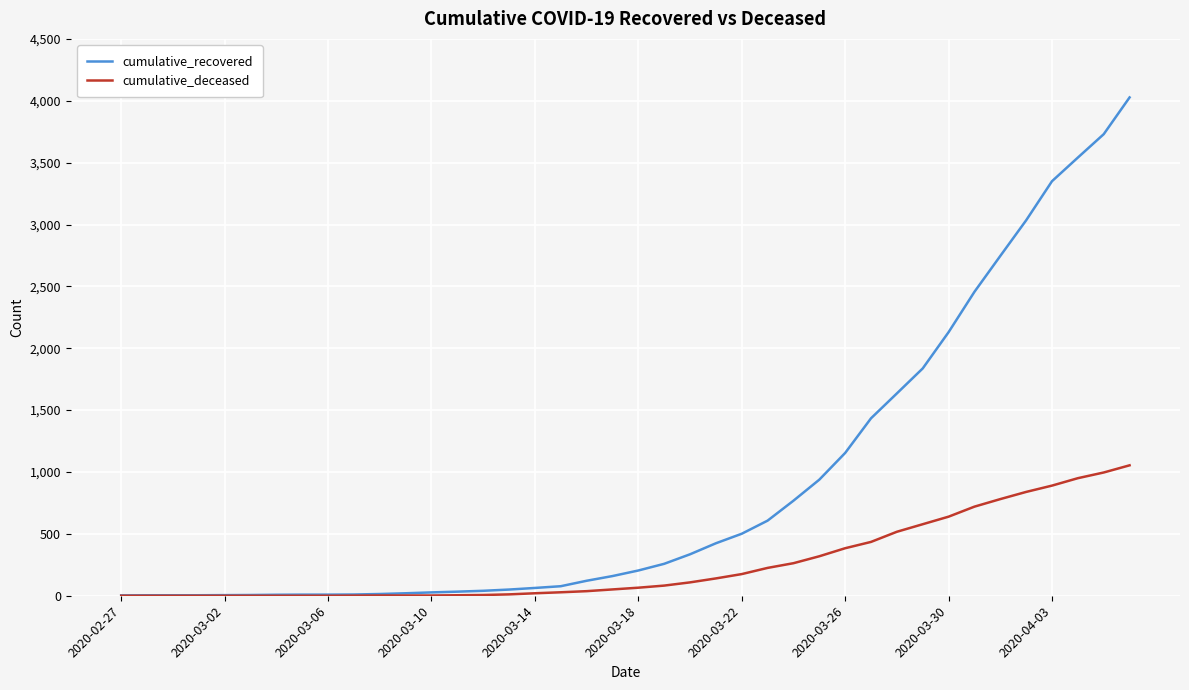

How many lines are shown in the chart?

2